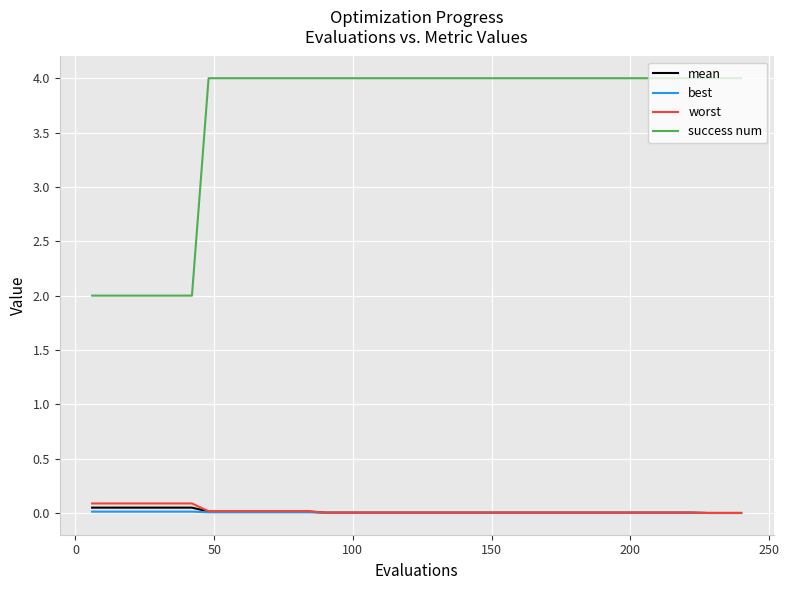

True or false: mean and success num cross at least once.

False